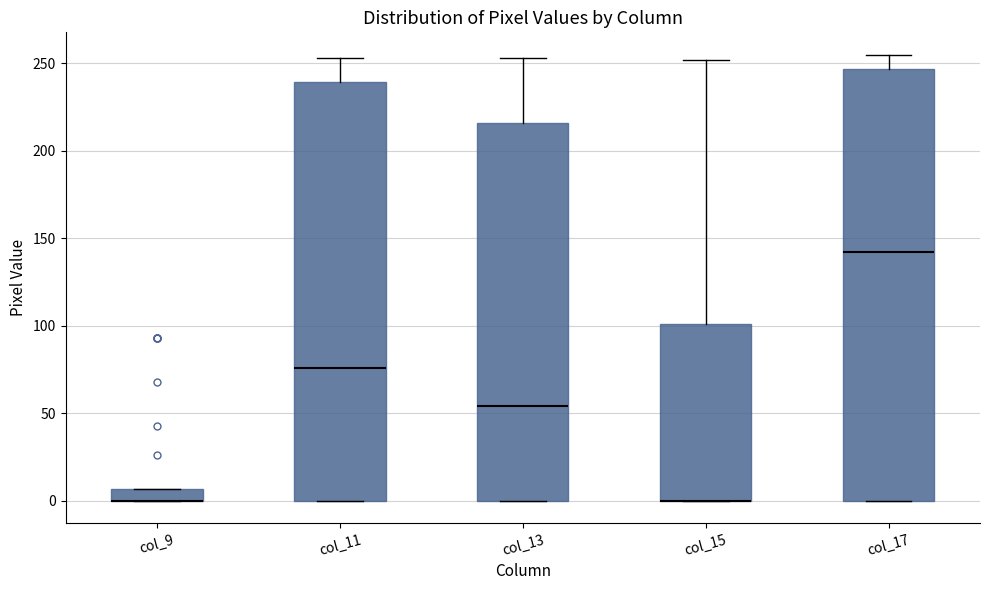

Where is the upper edge of the box for col_9 on the y-axis? The values are not printed on the chart, so give them approximately, as read against the axis.

5